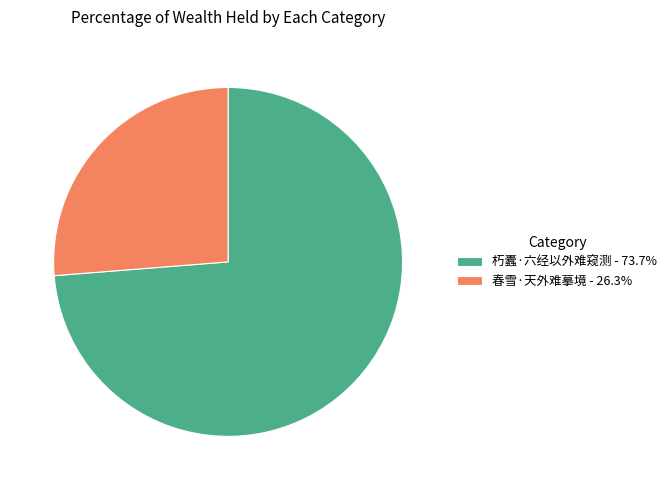

Is the sum of 朽蠹·六经以外难窥测 - 73.7% and 春雪·天外难摹境 - 26.3% greater than half?

Yes